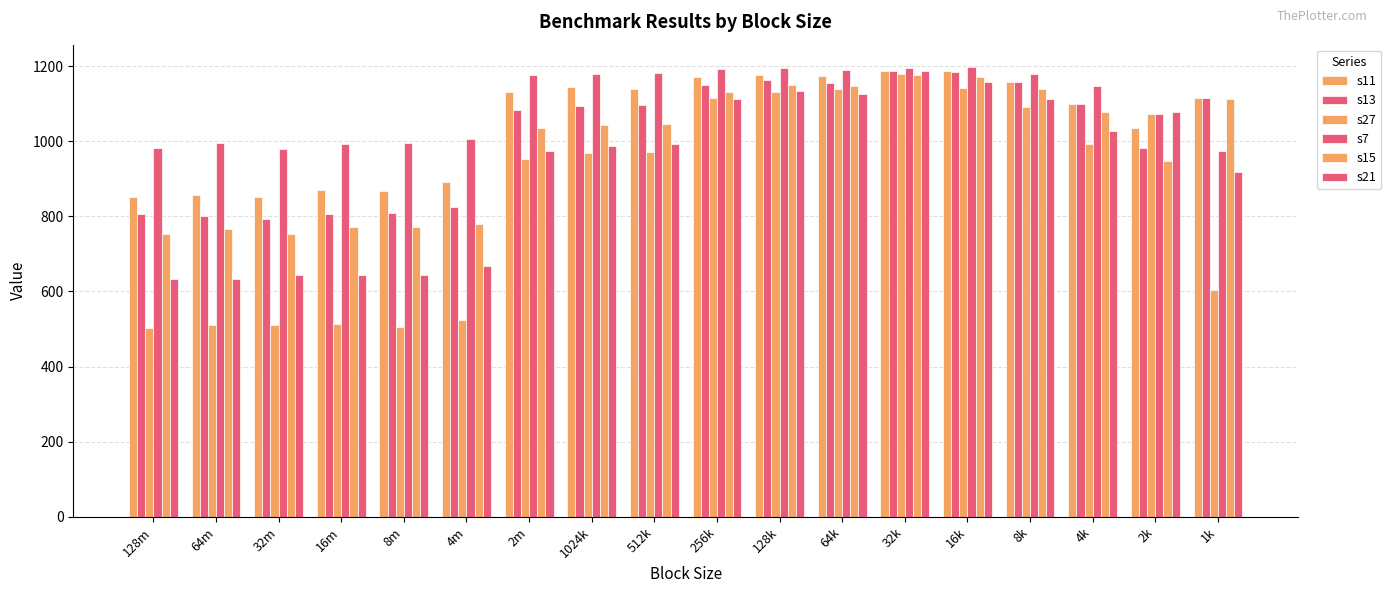

Reading left to right, extract all data points from this chart.

s11: 128m=851	64m=856	32m=852	16m=870	8m=867	4m=890	2m=1132	1024k=1143	512k=1139	256k=1172	128k=1177	64k=1174	32k=1186	16k=1187	8k=1157	4k=1098	2k=1034	1k=1114
s13: 128m=806	64m=801	32m=794	16m=807	8m=808	4m=826	2m=1084	1024k=1094	512k=1096	256k=1149	128k=1163	64k=1156	32k=1186	16k=1183	8k=1157	4k=1100	2k=982	1k=1115
s27: 128m=504	64m=510	32m=512	16m=513	8m=505	4m=524	2m=952	1024k=969	512k=970	256k=1116	128k=1132	64k=1139	32k=1178	16k=1141	8k=1092	4k=992	2k=1072	1k=605
s7: 128m=981	64m=994	32m=978	16m=993	8m=996	4m=1007	2m=1175	1024k=1180	512k=1181	256k=1191	128k=1195	64k=1189	32k=1194	16k=1197	8k=1180	4k=1148	2k=1073	1k=974
s15: 128m=752	64m=767	32m=753	16m=771	8m=771	4m=780	2m=1035	1024k=1043	512k=1047	256k=1130	128k=1150	64k=1146	32k=1176	16k=1172	8k=1138	4k=1077	2k=948	1k=1112
s21: 128m=633	64m=632	32m=644	16m=643	8m=643	4m=667	2m=975	1024k=988	512k=992	256k=1113	128k=1133	64k=1125	32k=1186	16k=1157	8k=1111	4k=1027	2k=1078	1k=917